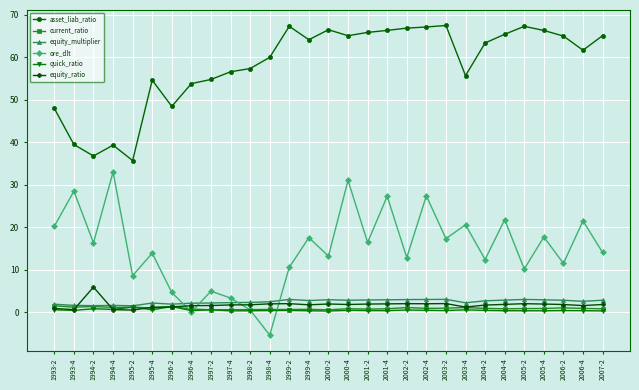

Which series has the largest total across all categories?

asset_liab_ratio